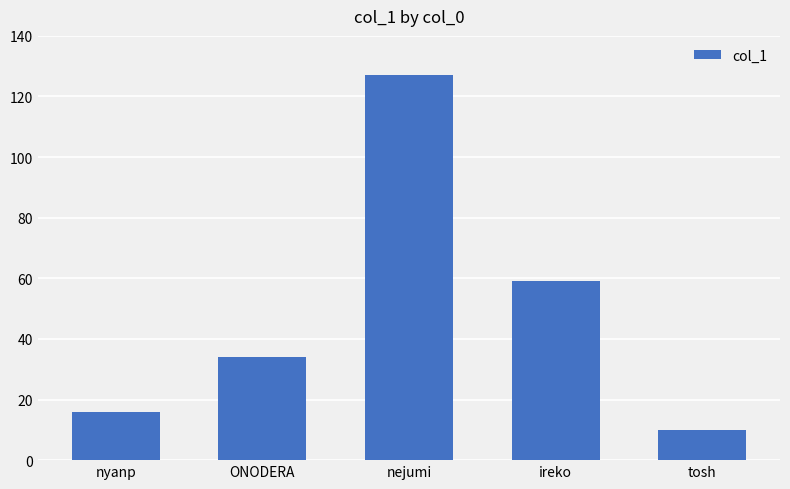

Which has a higher value, tosh or ONODERA?

ONODERA